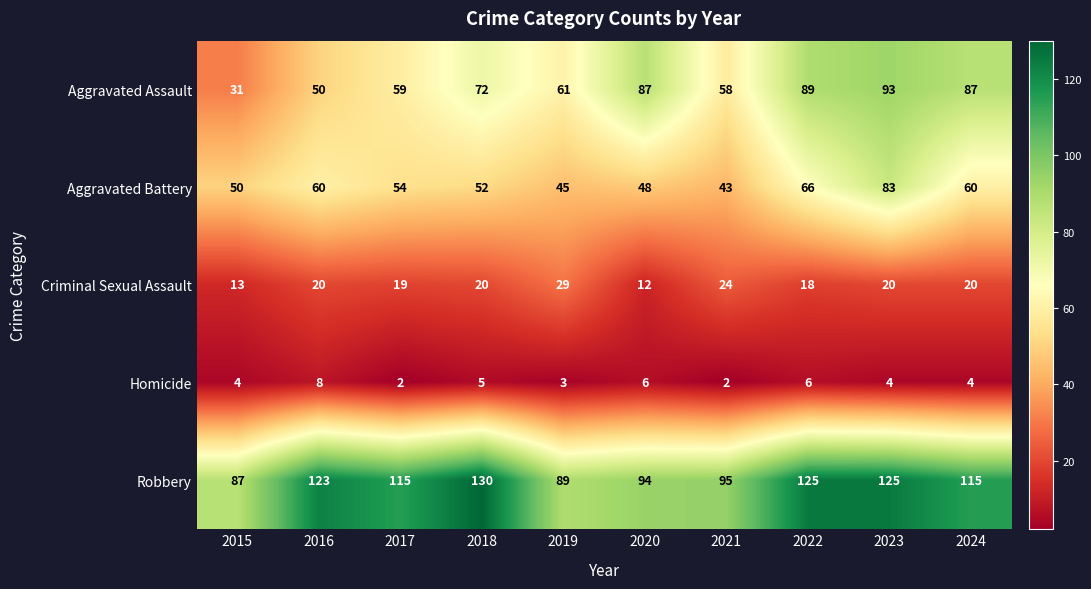

Is it true that Homicide equals 4 at 2024?

True